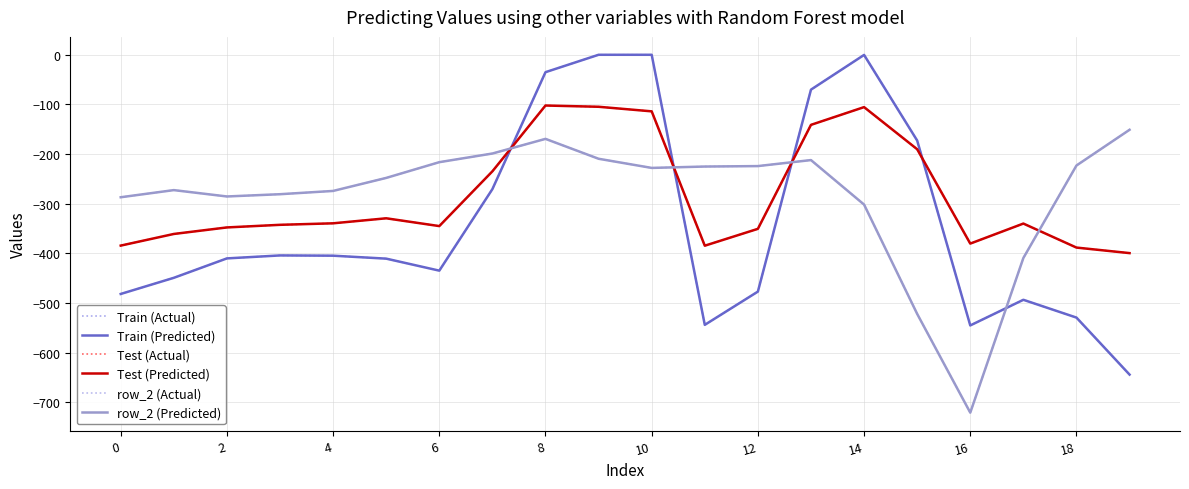

Does the chart display data point markers on the line(s)?

No